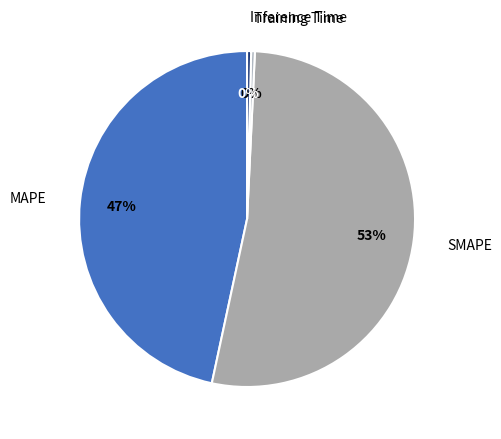

Is the sum of SMAPE and Training Time greater than half?

Yes